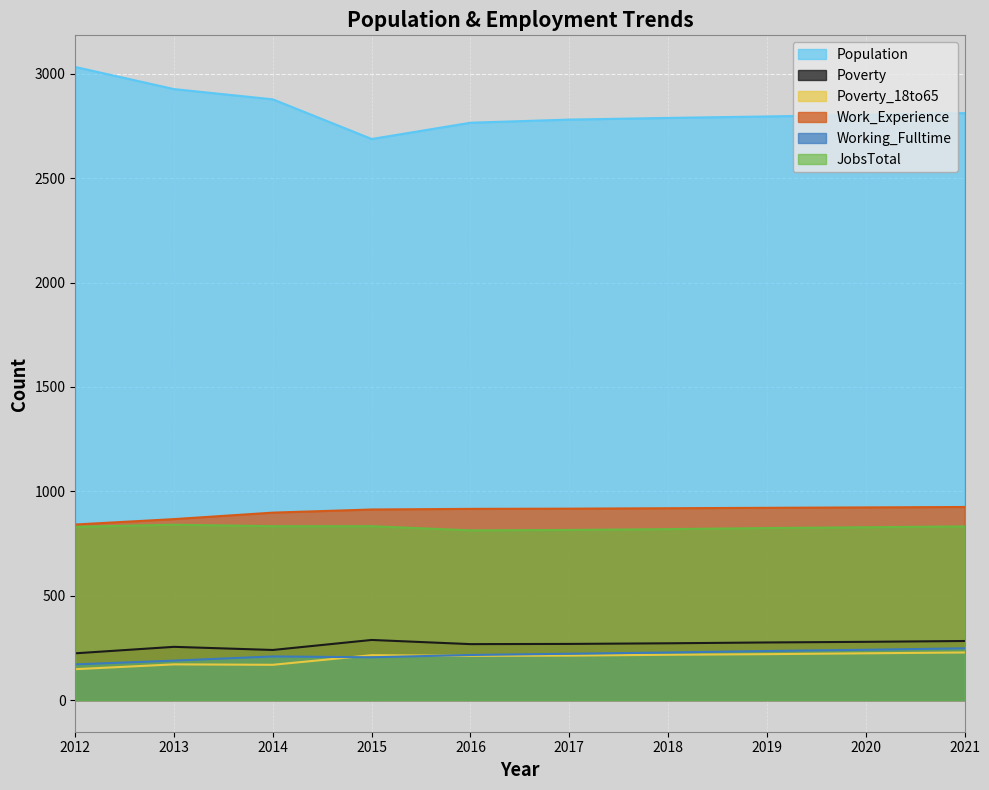

How many interior local valleys does the JobsTotal series have?

1